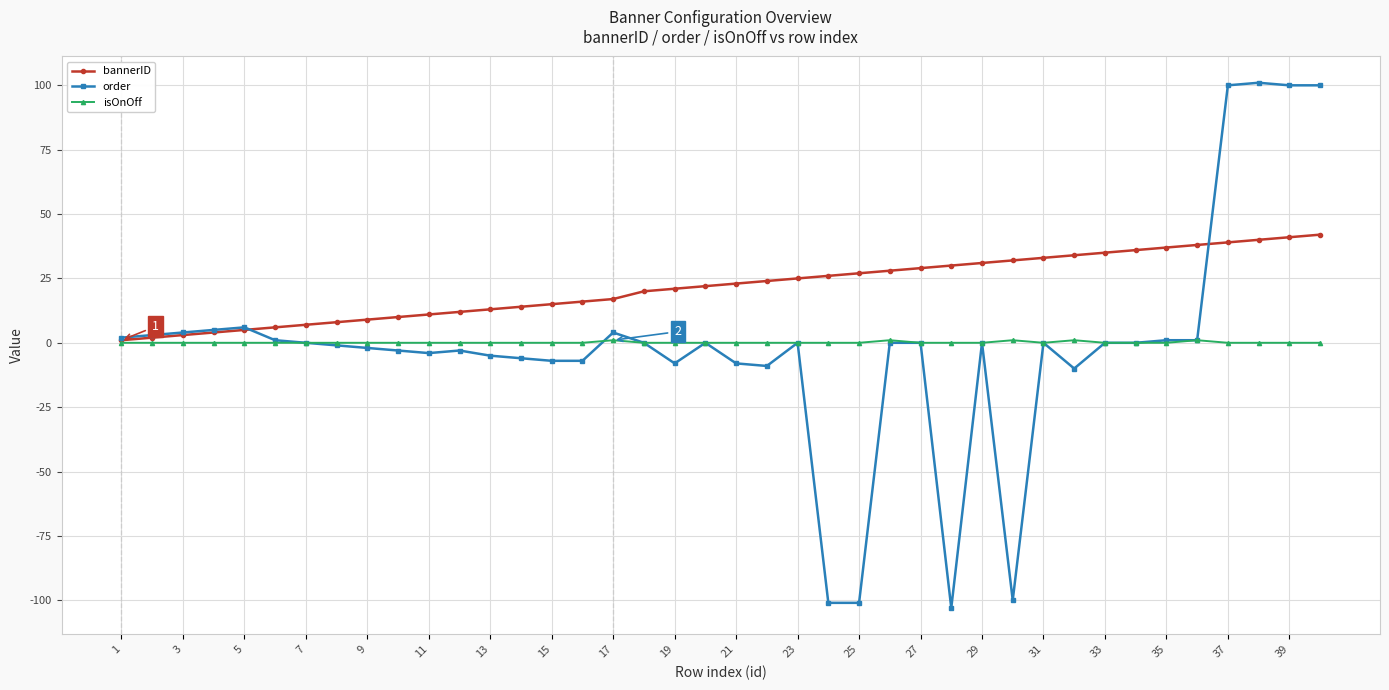

True or false: order has more than 0 points higher than both neighbors.

True